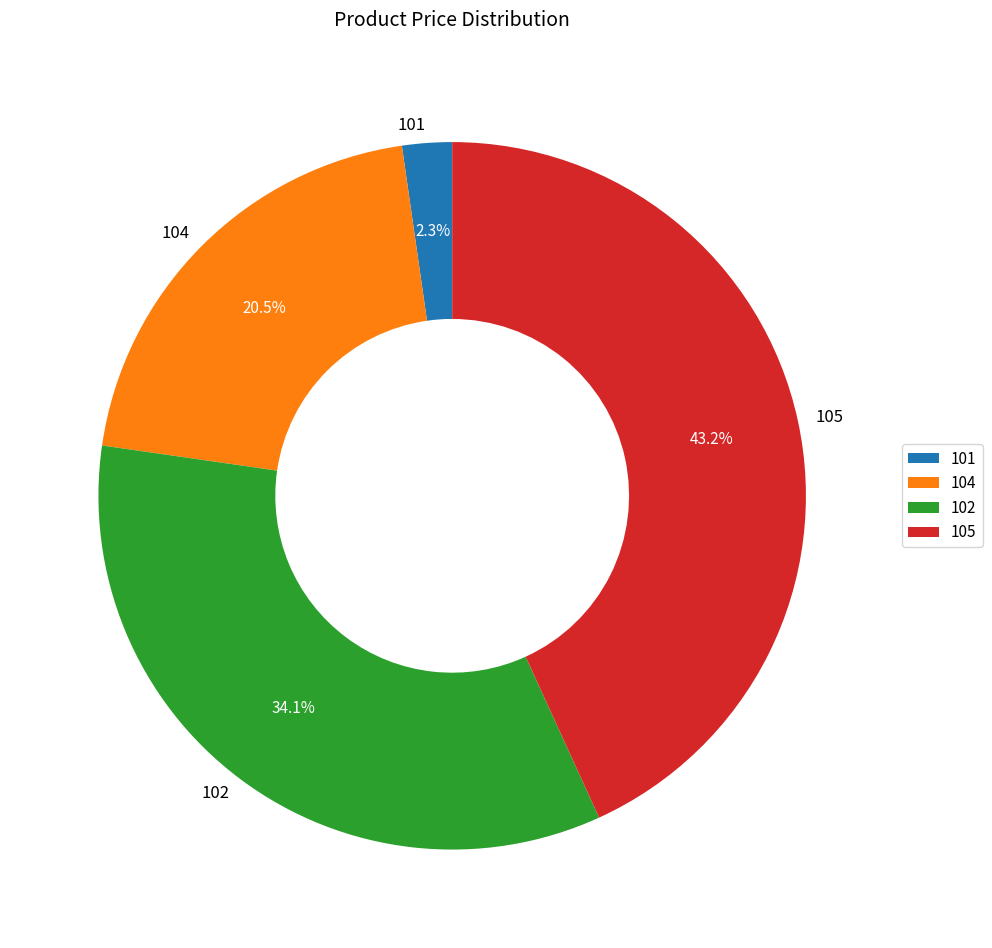

What is the ratio of the value at 105 to the value at 102?

1.3